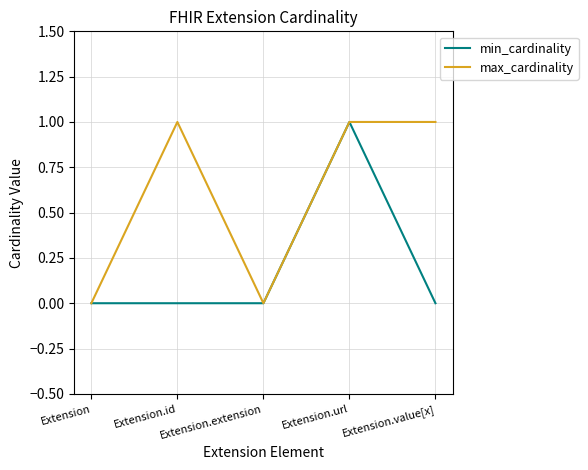

At Extension.id, list the series in order from smallest to largest.

min_cardinality, max_cardinality